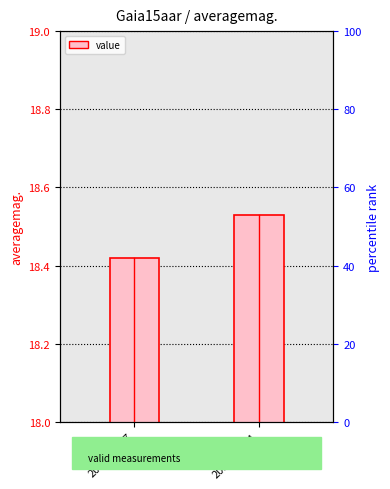

Reading left to right, transcribe all the data shown in this chart.

2015-01-17=18.4	2015-02-04=18.5